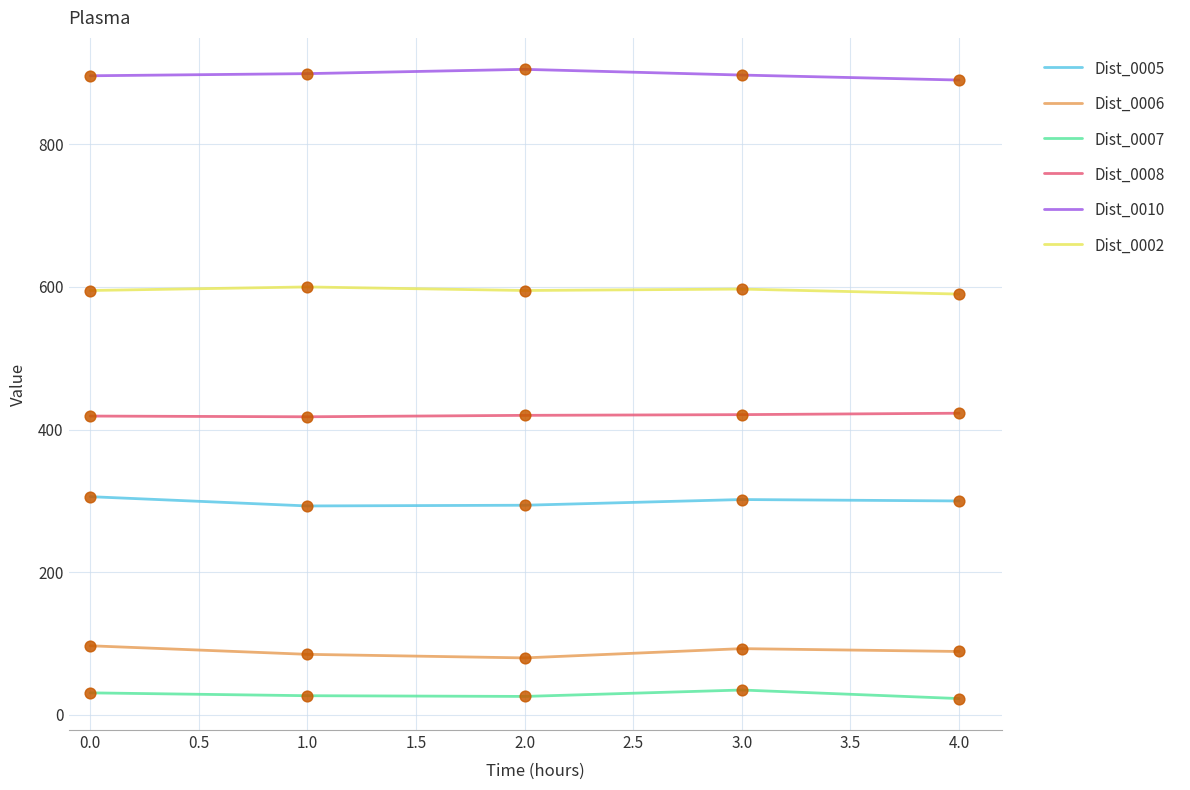

Is the value of Dist_0010 at 1.0 greater than the value of Dist_0005 at 4.0?

Yes